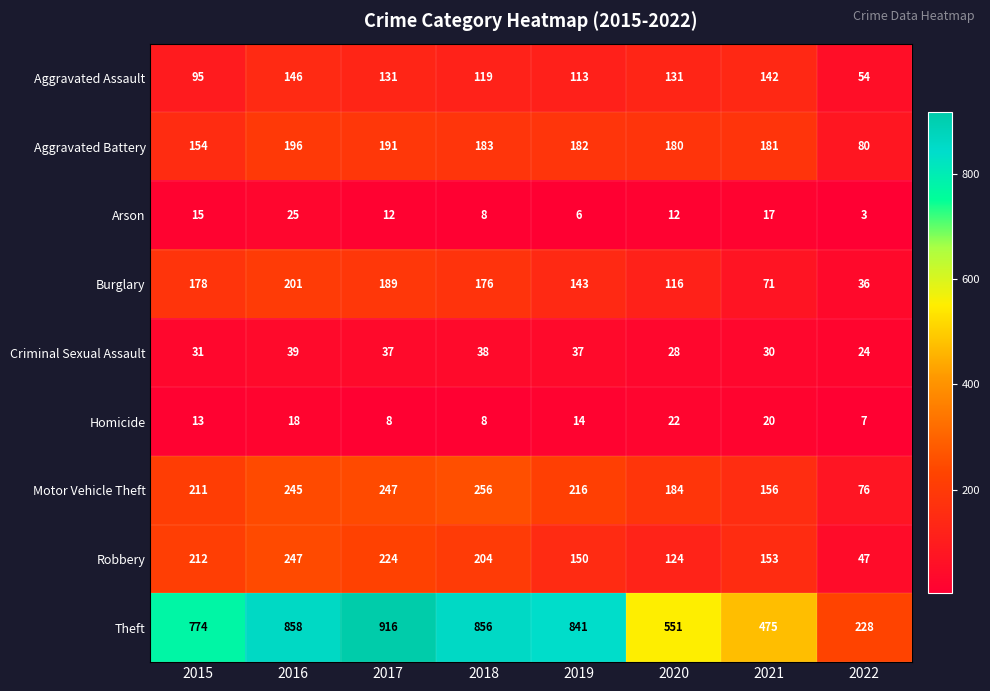

At how many categories does at least one series exceed 82?

8